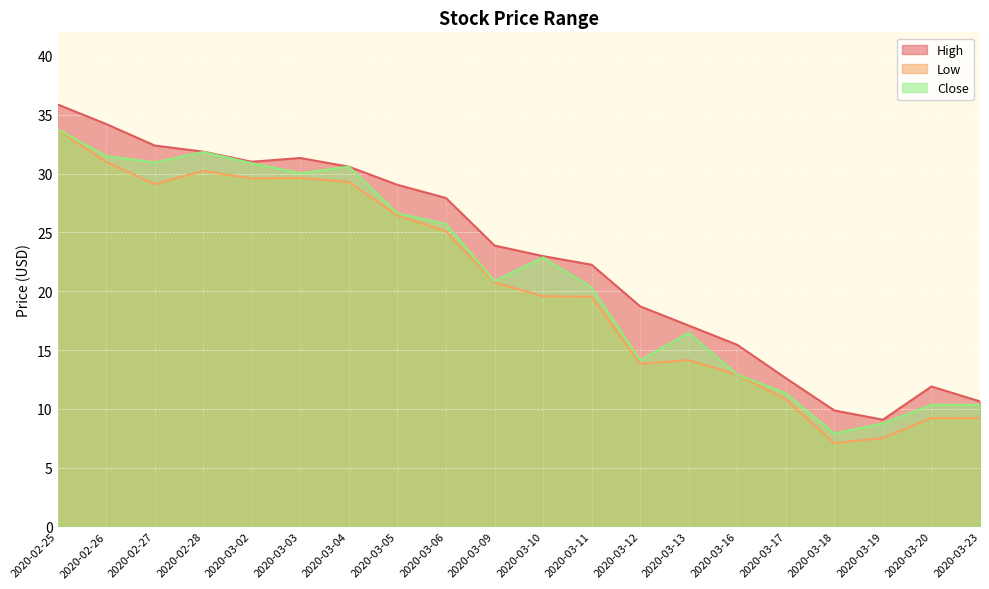

True or false: High and Low cross at least once.

False